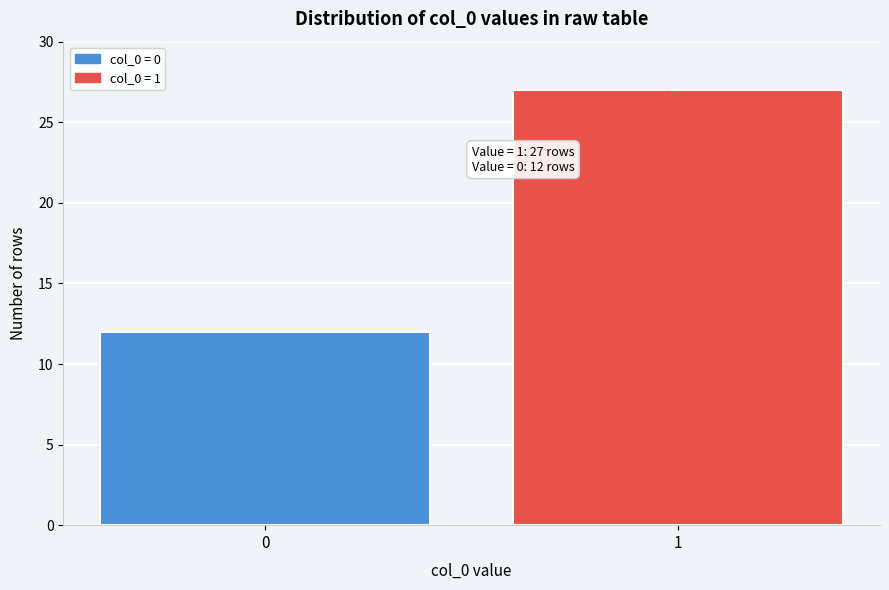

Reading right to left, extract all data points from this chart.

1=27	0=12